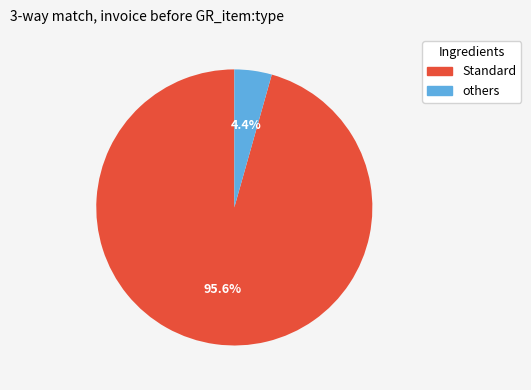

Do others and Standard together represent more than half of the pie?

Yes